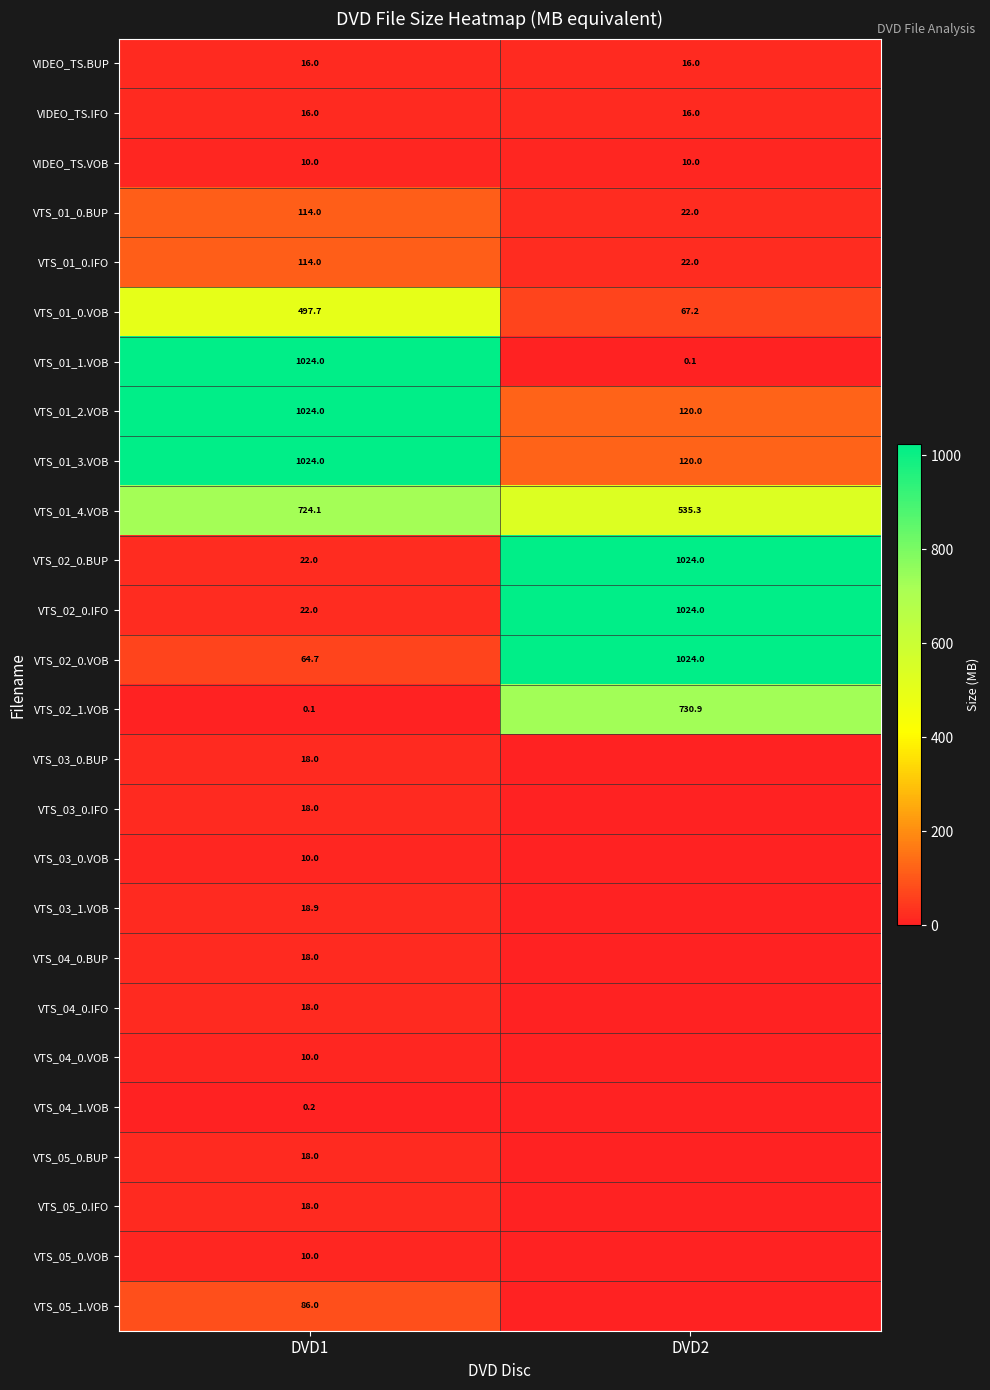

Is the value of VTS_02_0.BUP at DVD1 greater than the value of VTS_03_0.BUP at DVD1?

Yes